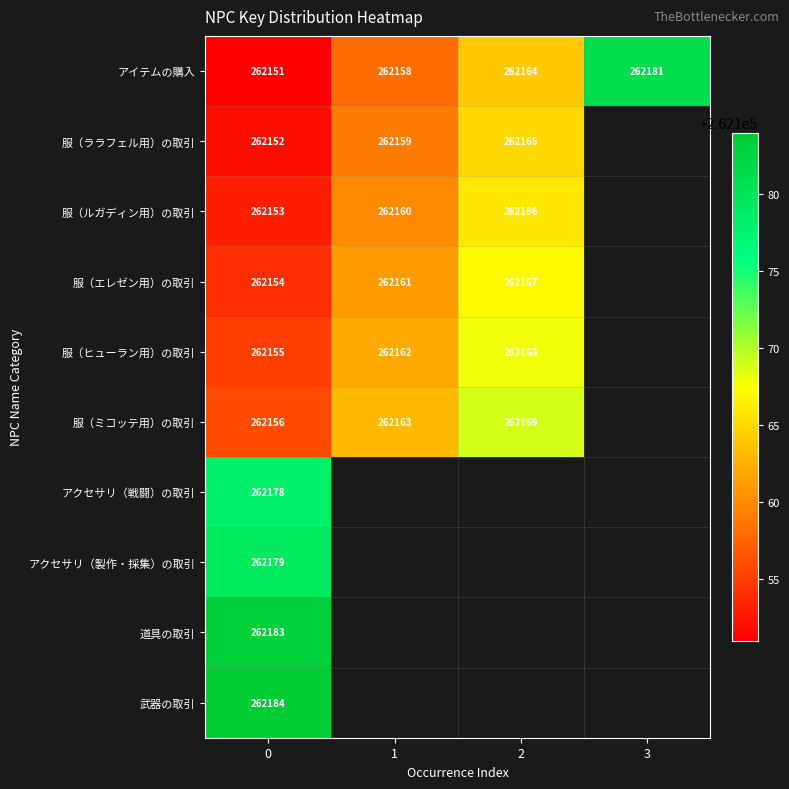

Rank the series at 0 from highest to lowest value.

武器の取引, 道具の取引, アクセサリ（製作・採集）の取引, アクセサリ（戦闘）の取引, 服（ミコッテ用）の取引, 服（ヒューラン用）の取引, 服（エレゼン用）の取引, 服（ルガディン用）の取引, 服（ララフェル用）の取引, アイテムの購入